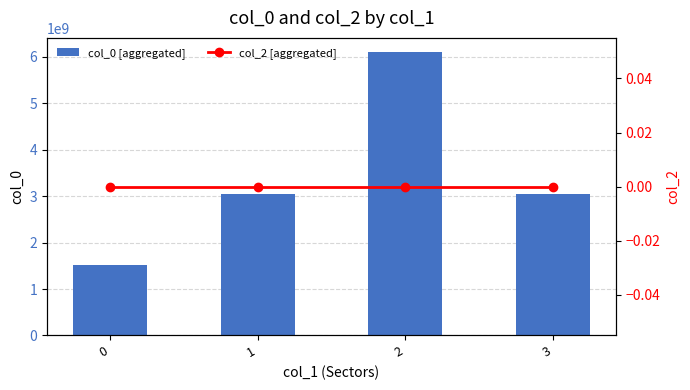

The col_2 [aggregated] series shows 0 at 3. True or false?

True